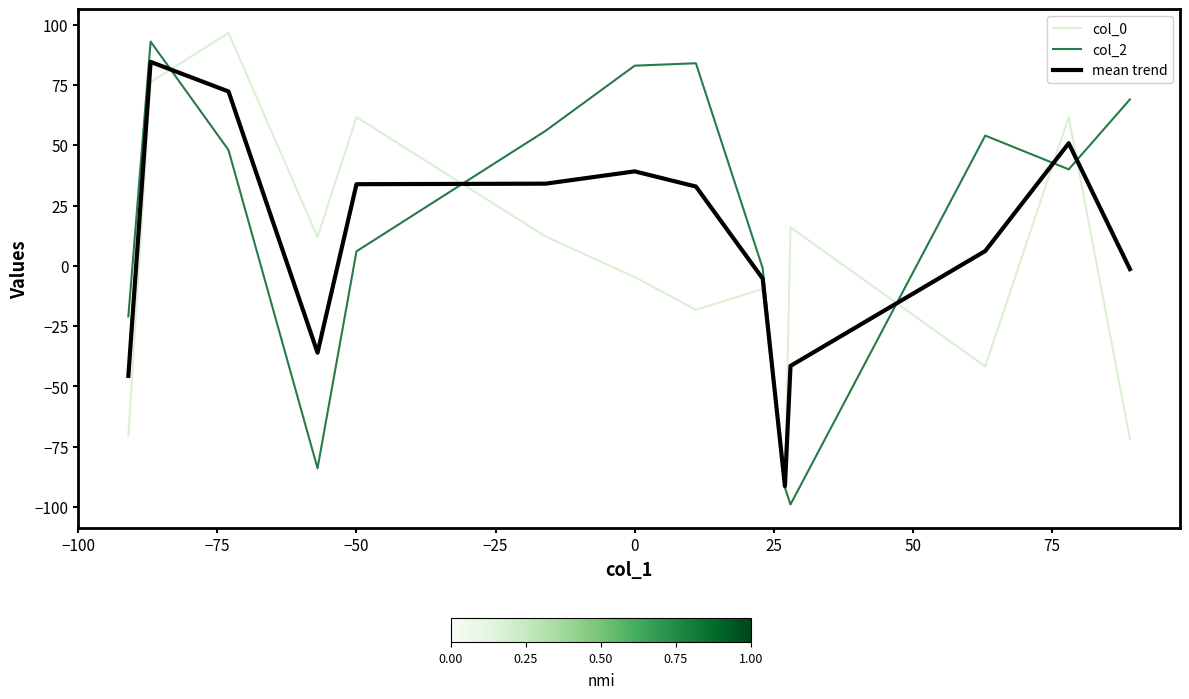

Which series ends up on top after the final intersection of mean trend and col_0?

mean trend